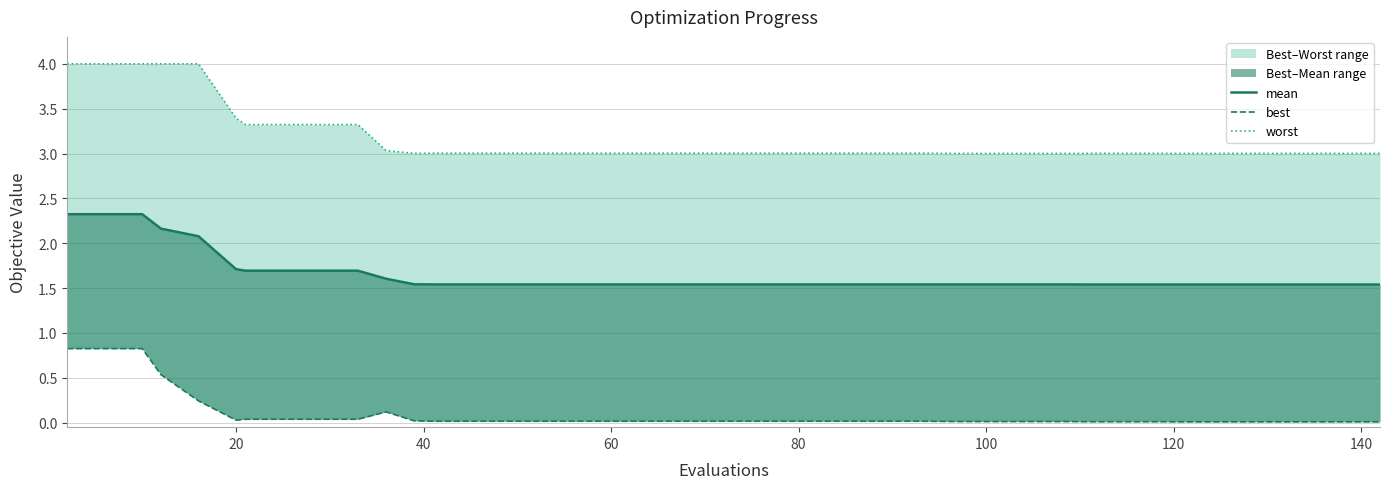

Is the value of worst at 16 greater than the value of best at 23?

Yes